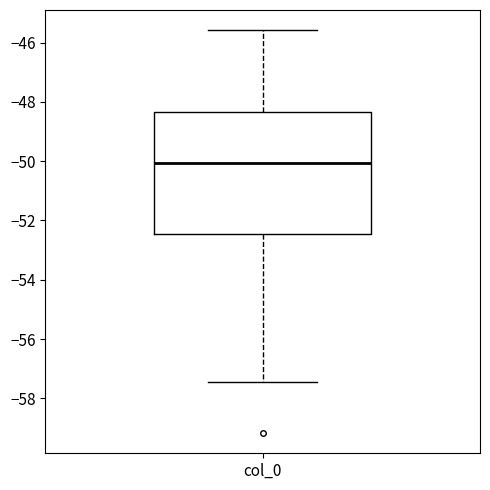

Read this box plot against the y-axis: the position of the median line, the range covered by the box, and the ends of both whiskers. The values are not printed on the chart, so give them approximately, as read against the axis.

median -50.0, box -52.4 to -48.4, whiskers -57.4 to -45.6